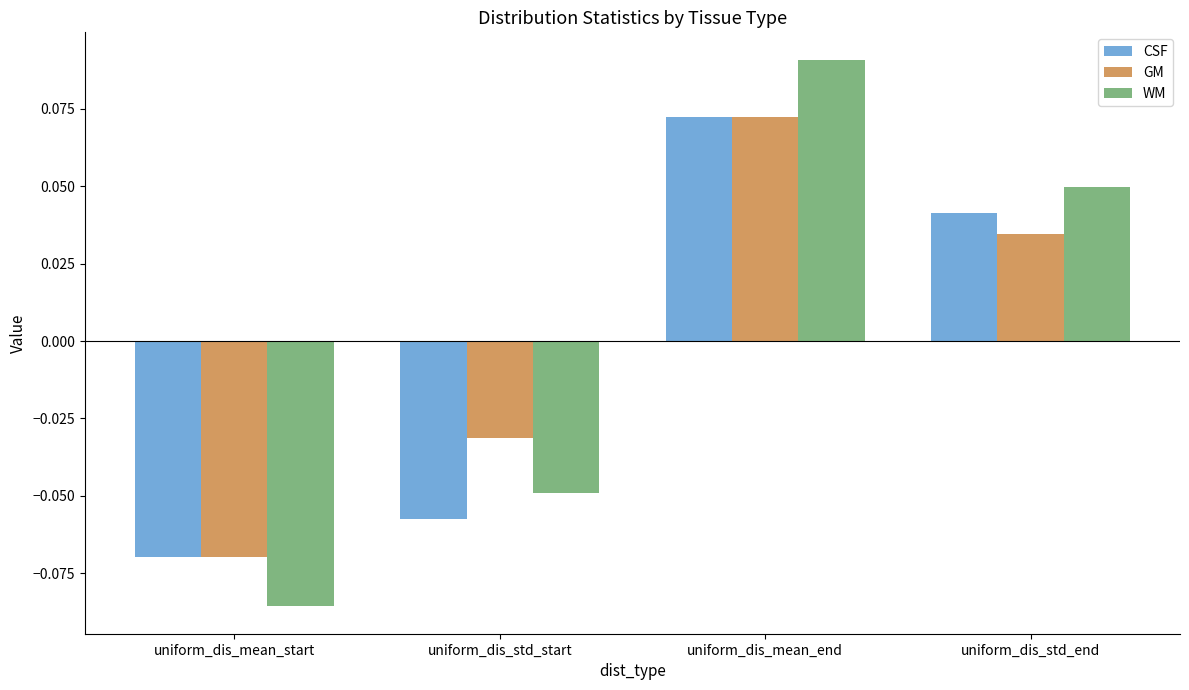

How many groups of bars are there?

4